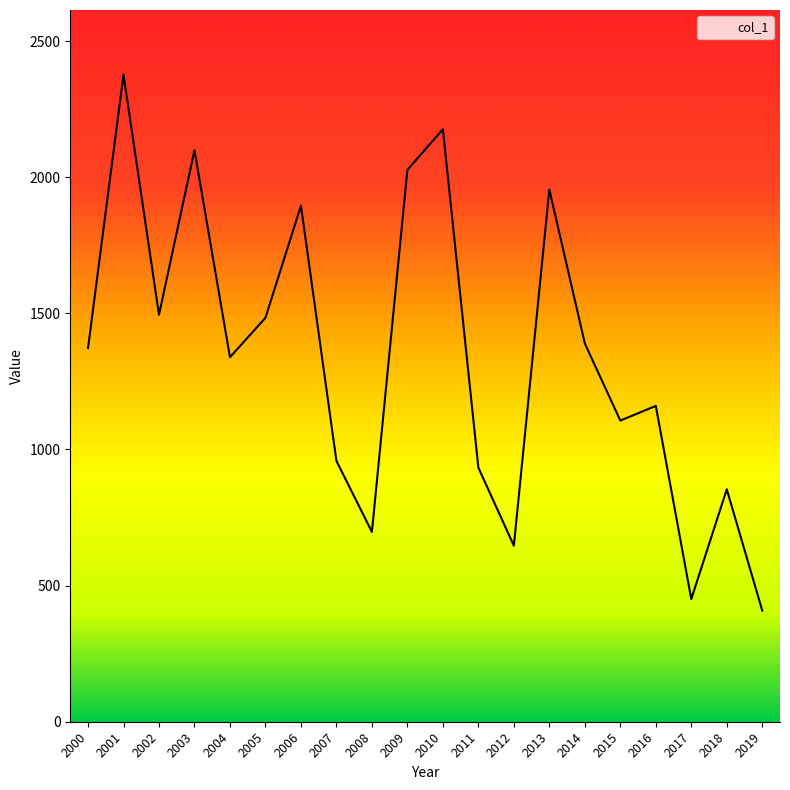

What is the ratio of the value at 2014 to the value at 2018?

1.6